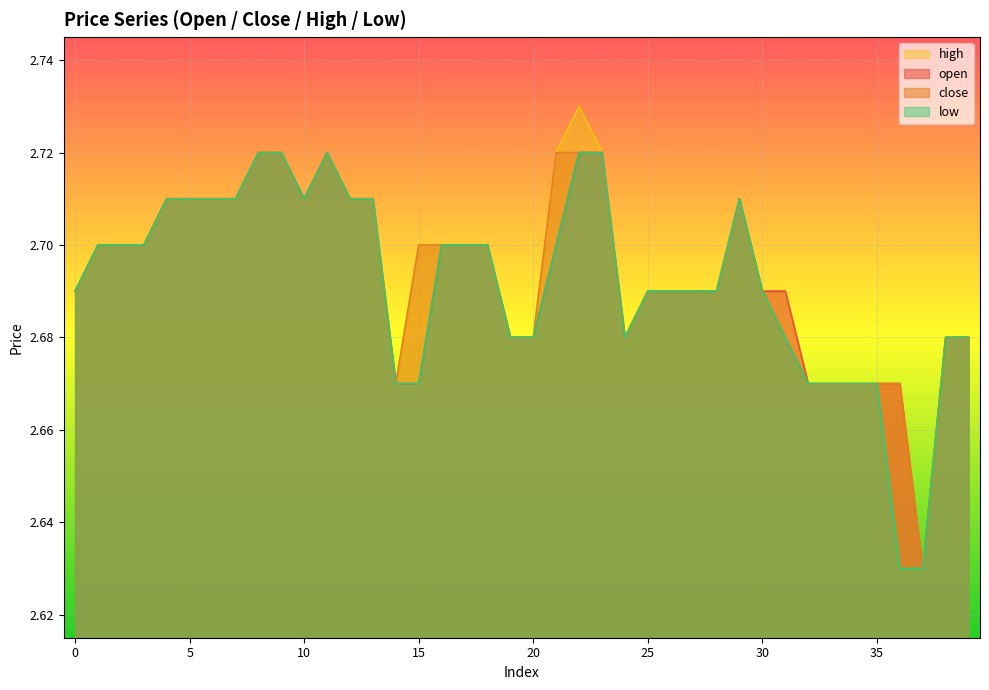

At which label is low closest to 2?

36